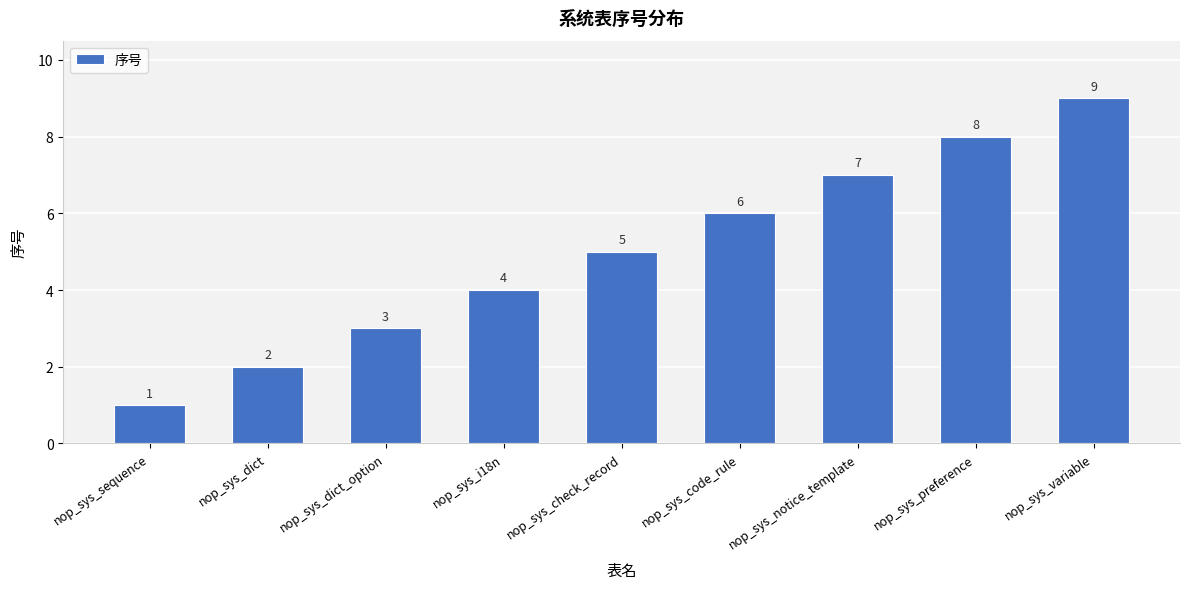

What is the difference between the values at nop_sys_dict_option and nop_sys_i18n?

1